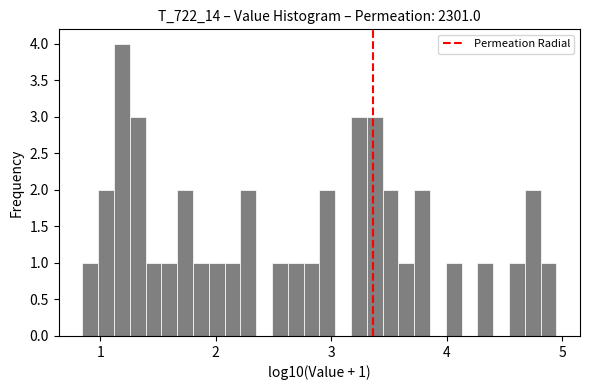

Read against the x-axis, roughly where is the centre of the tallest bar?

1.2